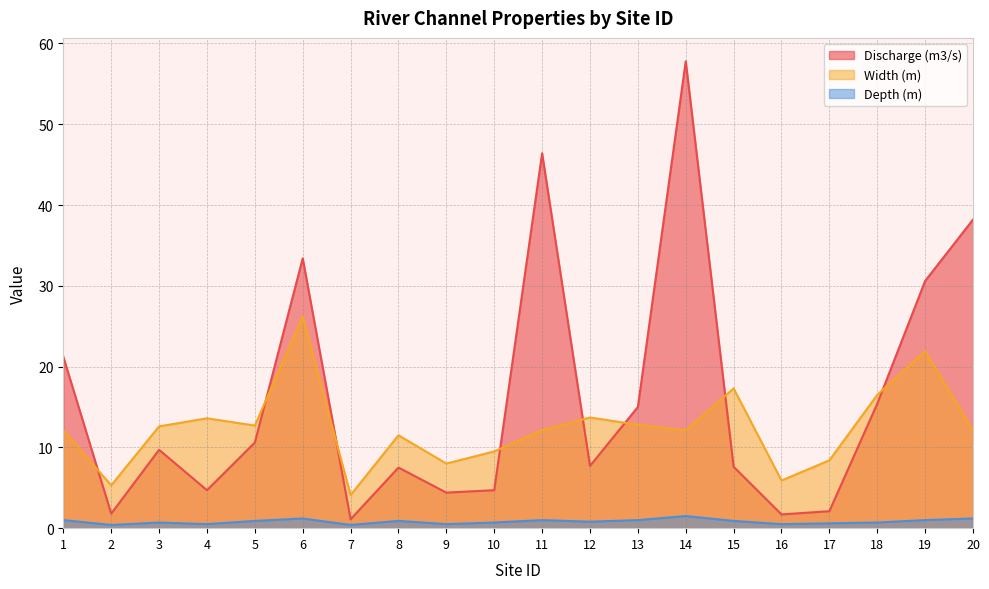

At 13, list the series in order from largest to smallest.

Discharge (m3/s), Width (m), Depth (m)